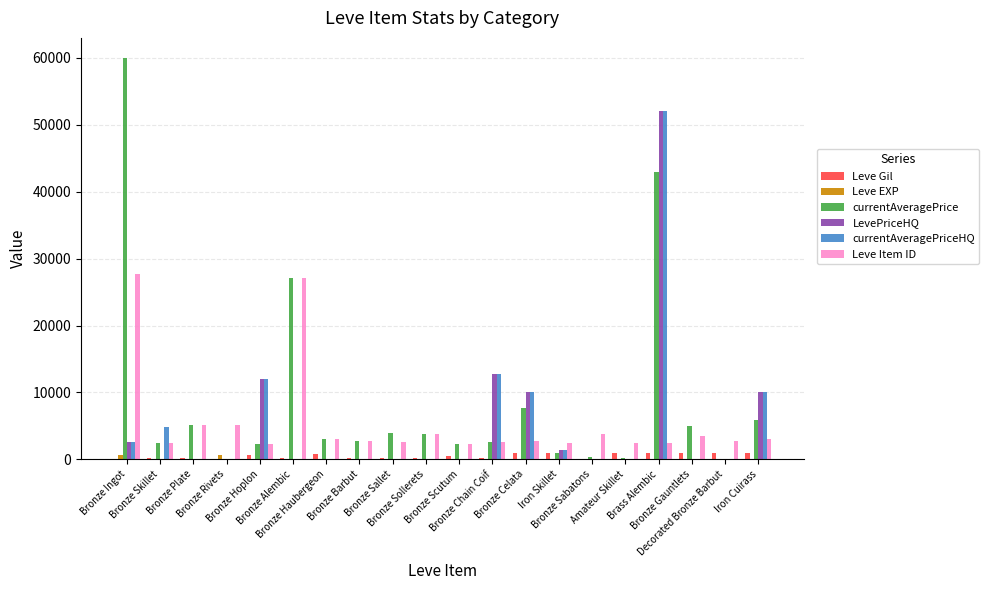

Which series changed the most between Bronze Skillet and Bronze Sabatons?

currentAveragePriceHQ